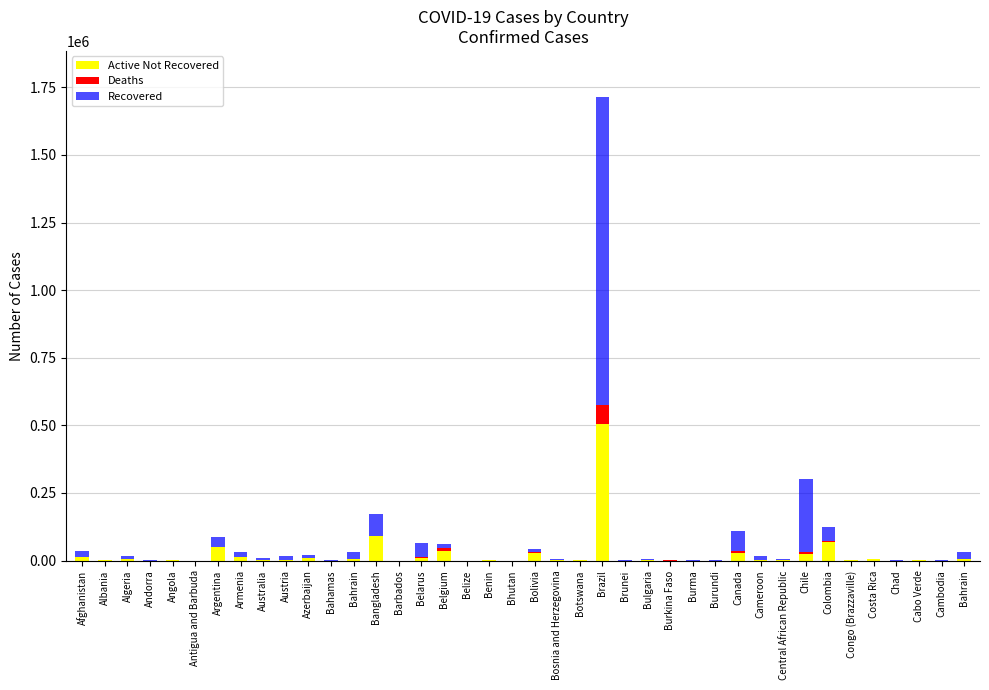

True or false: Recovered has a value of 90 at Barbados.

True